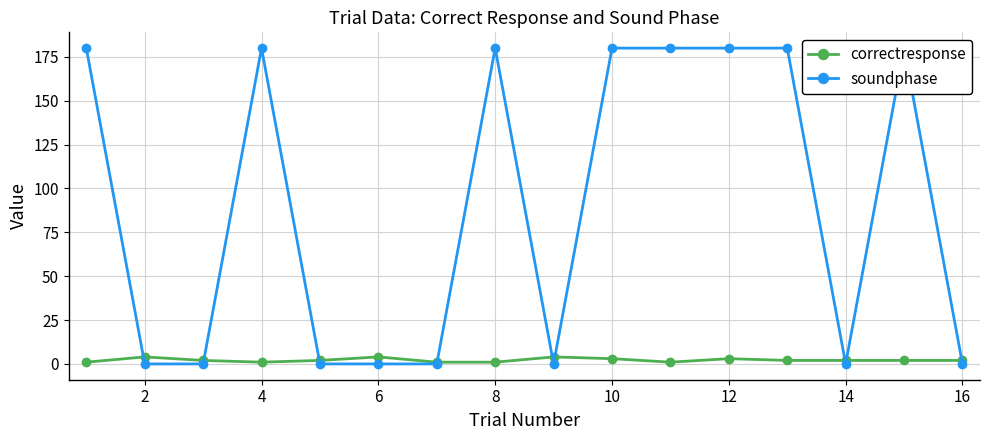

True or false: correctresponse has a value of 1 at 8.

True